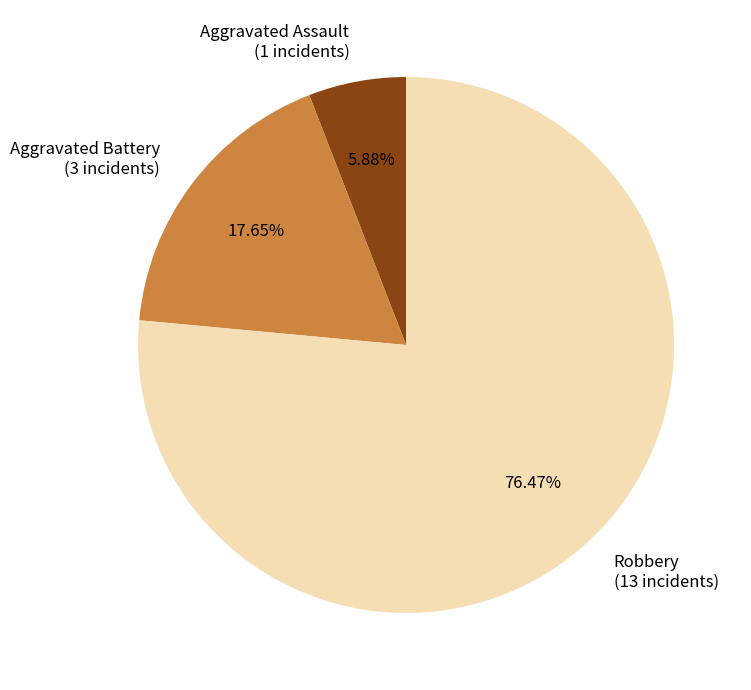

Count the number of slices in the pie.

3